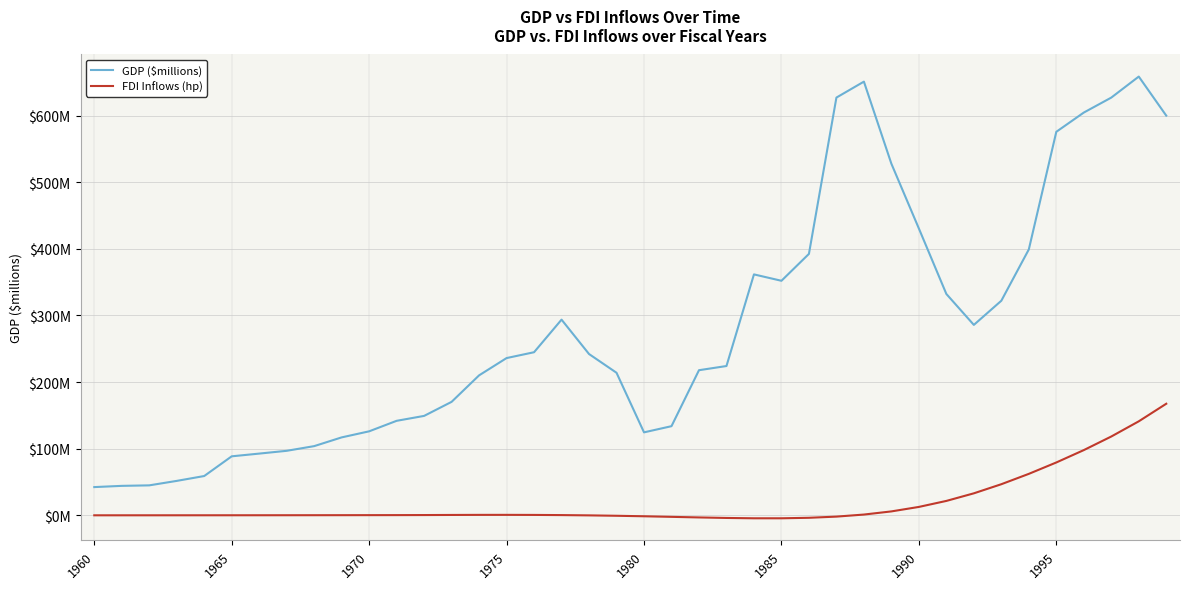

Does the chart display data point markers on the line(s)?

No